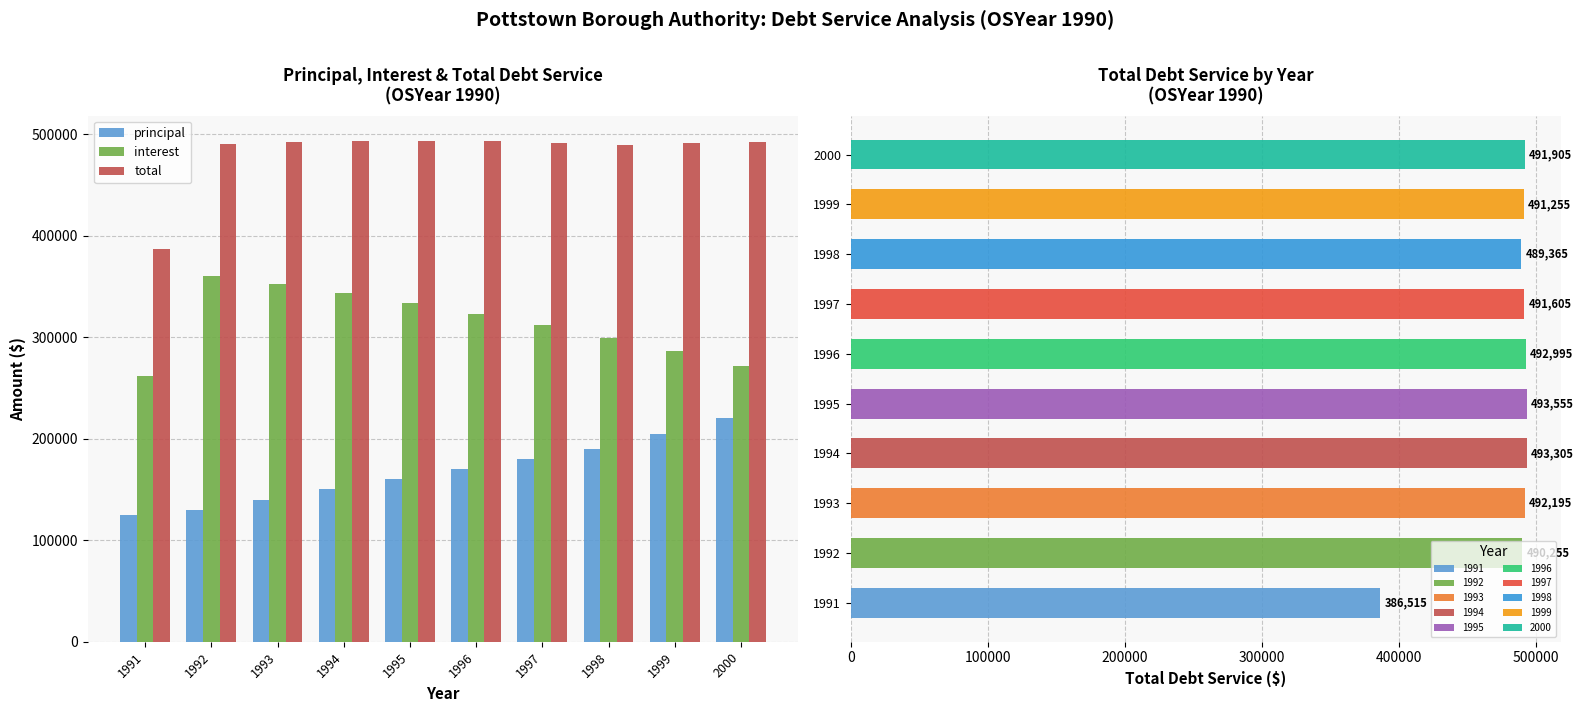

Rank the series at 1992 from lowest to highest value.

principal, interest, total